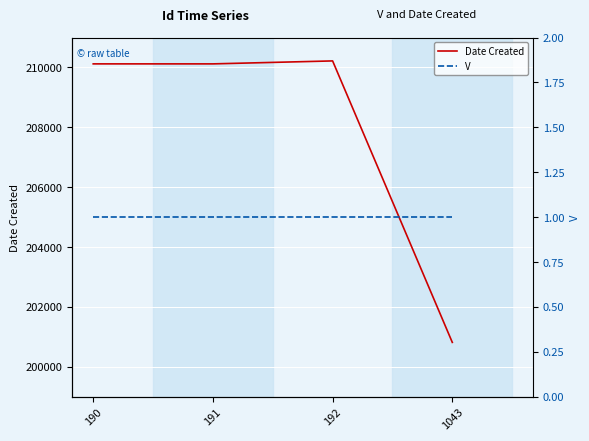

True or false: V and Date Created cross at least once.

False